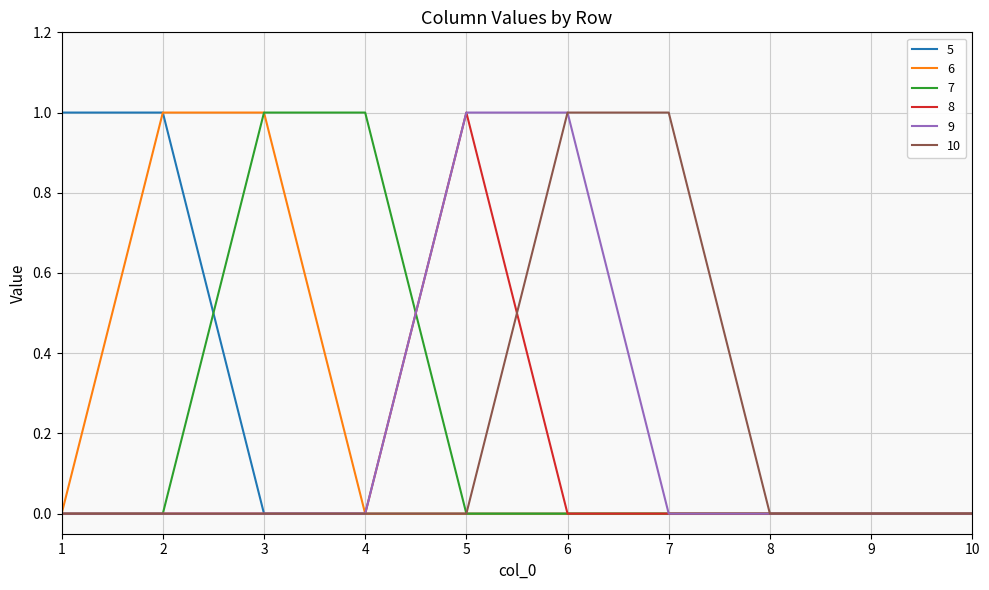

True or false: 9 has a value of 0 at 5.

False